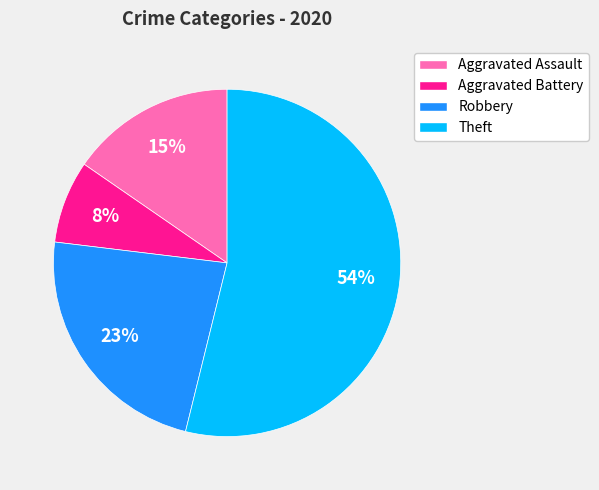

Which slice is the smallest?

Aggravated Battery